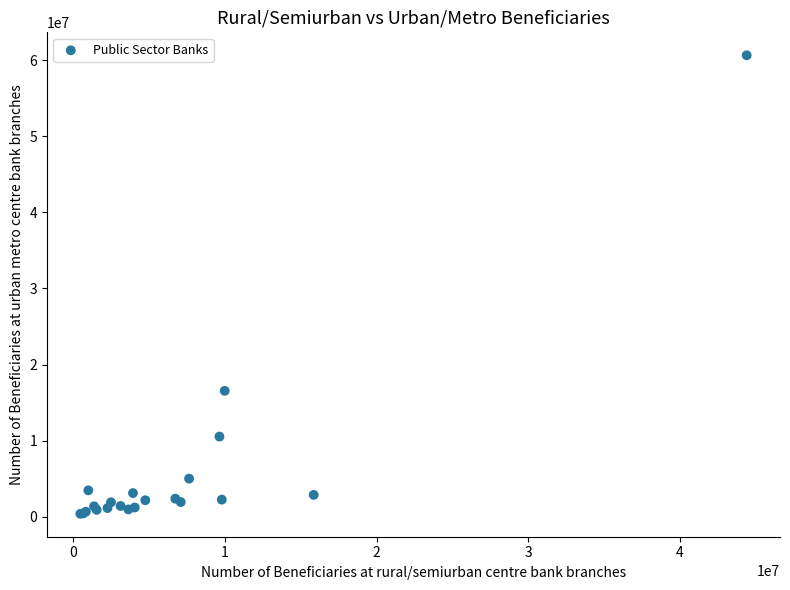

What Y value in the scatter plot is closest to 30519317?

16537112